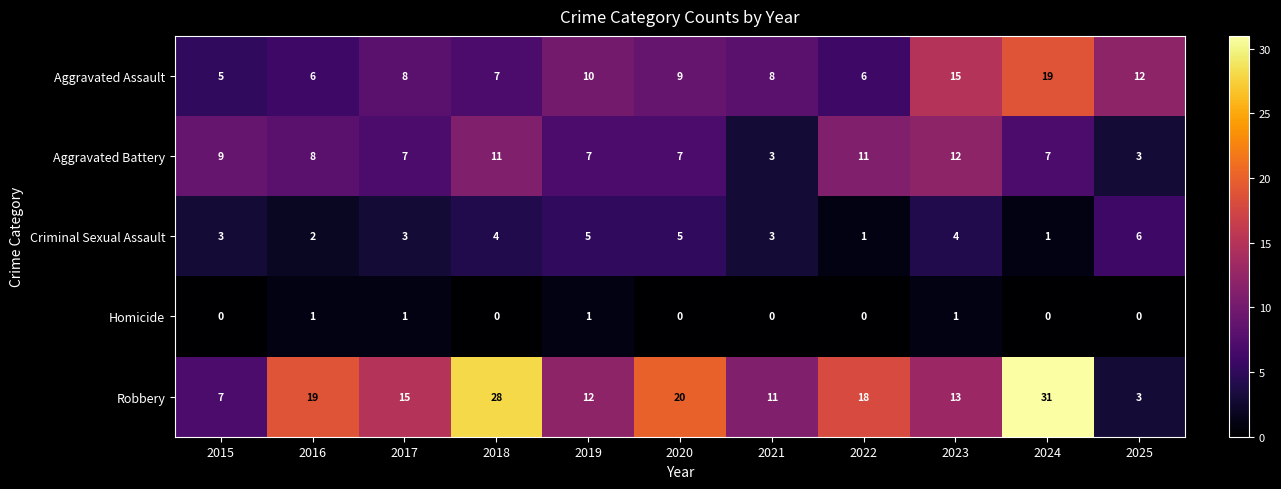

What is the total value across all series at 2017?

34